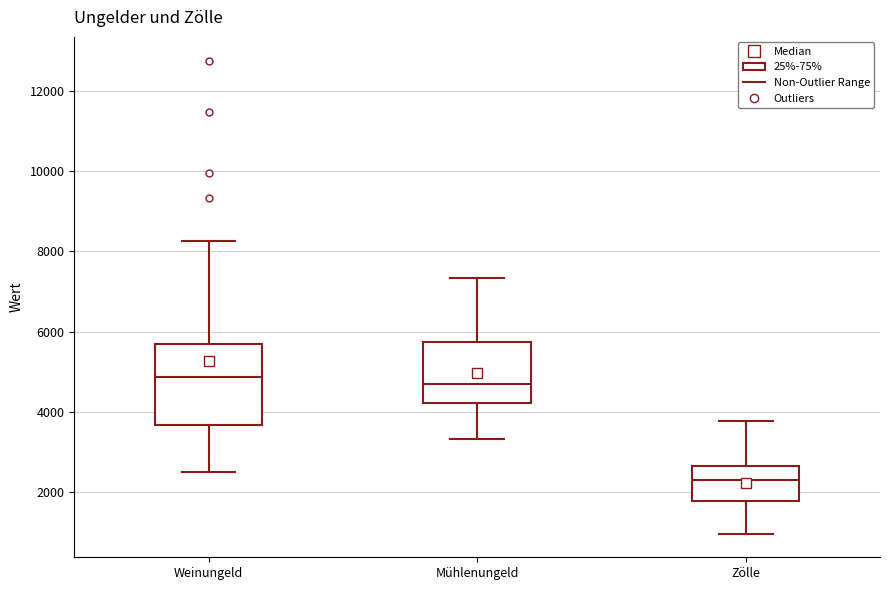

Reading left to right, transcribe this box plot: for each box, give where its median line is, the range the box spans, and where its two whiskers end, as read against the y-axis. The values are not printed on the chart, so give them approximately, as read against the axis.

Weinungeld: median 4800, box 3600 to 5600, whiskers 2400 to 8200
Mühlenungeld: median 4600, box 4200 to 5800, whiskers 3400 to 7400
Zölle: median 2200, box 1800 to 2600, whiskers 1000 to 3800